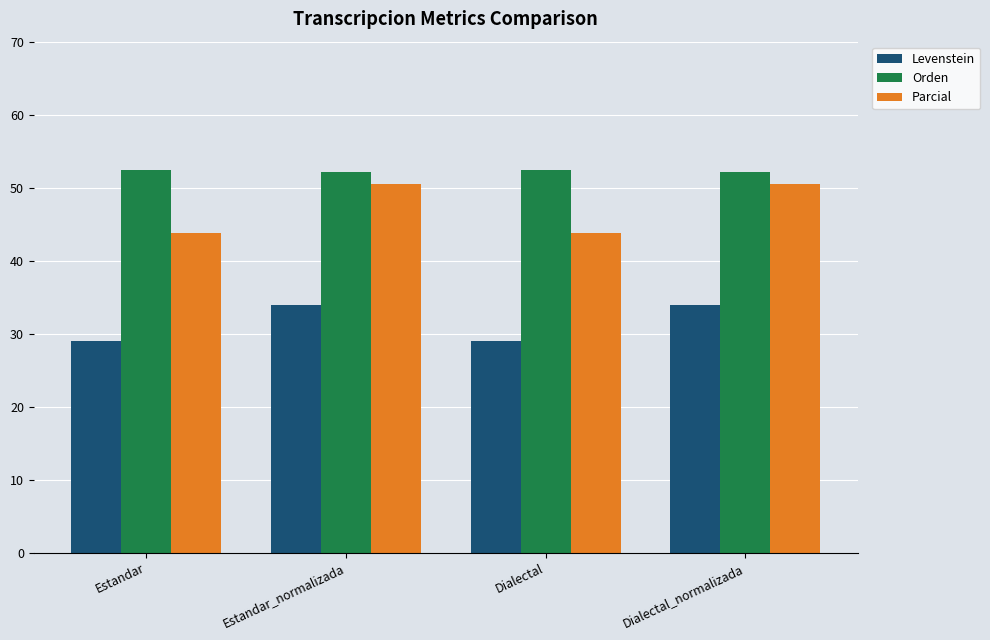

Read the Parcial value at Estandar.

43.7